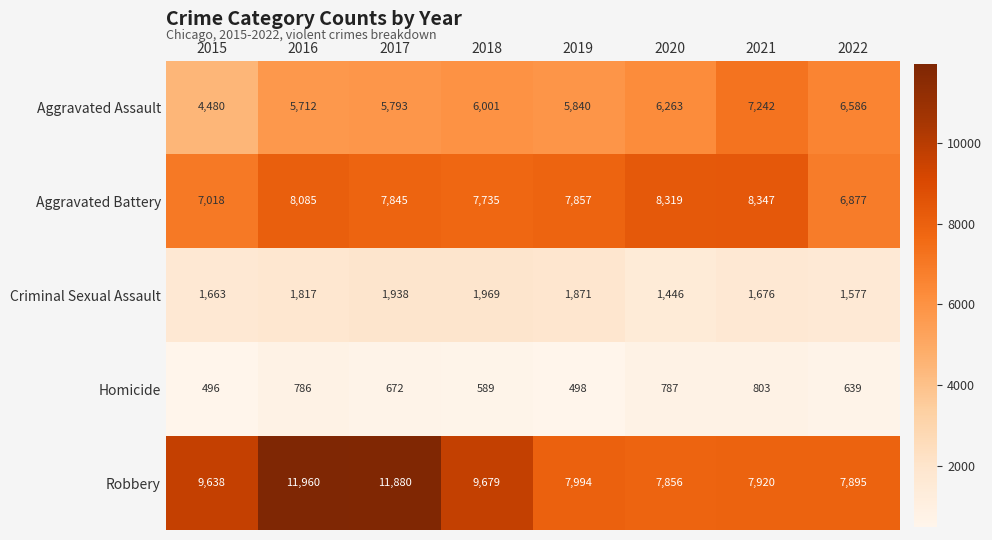

How many distinct data groups are displayed?

5